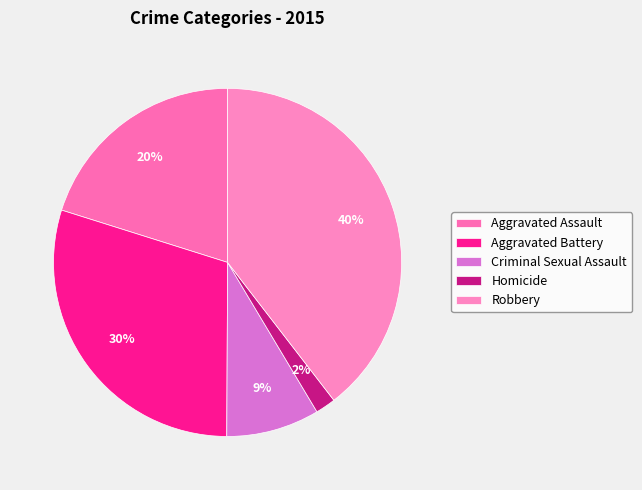

Is the sum of Aggravated Assault and Criminal Sexual Assault greater than half?

No